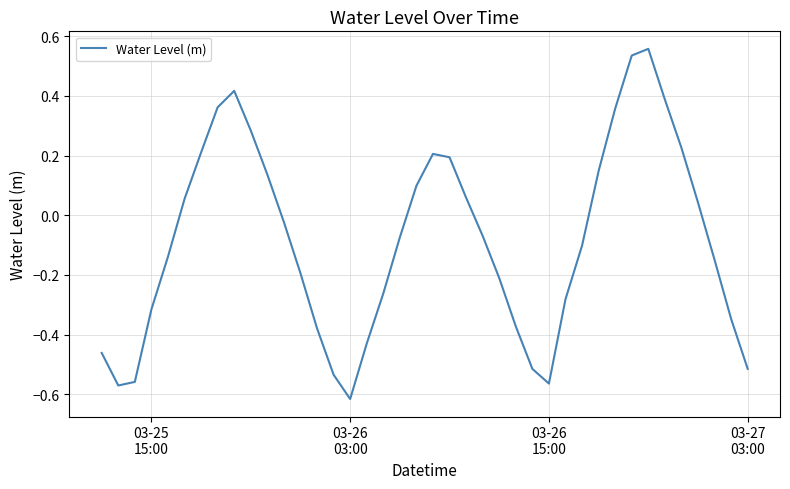

What is the difference between the maximum and minimum values?

1.2